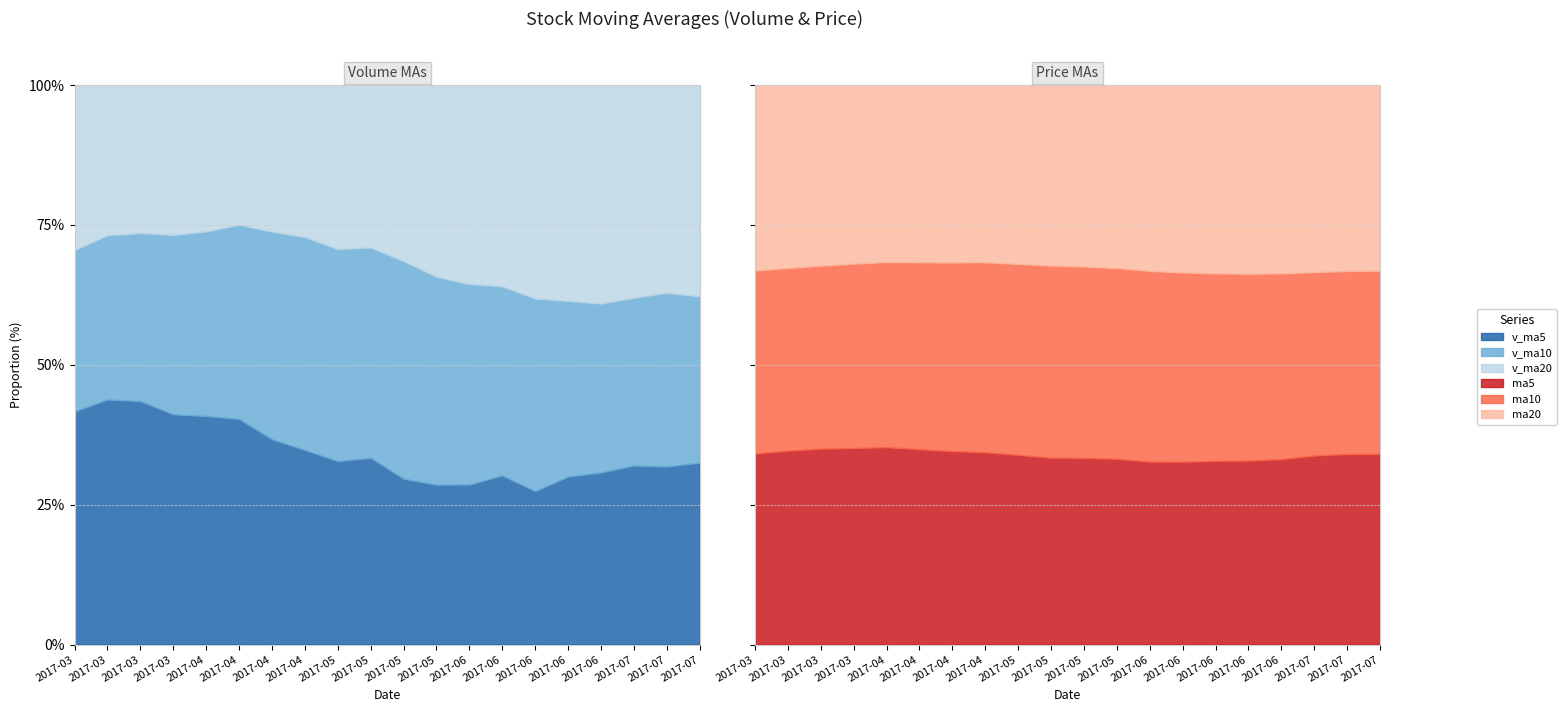

True or false: ma20 has a value of 7.9 at 2017-06-09.

False